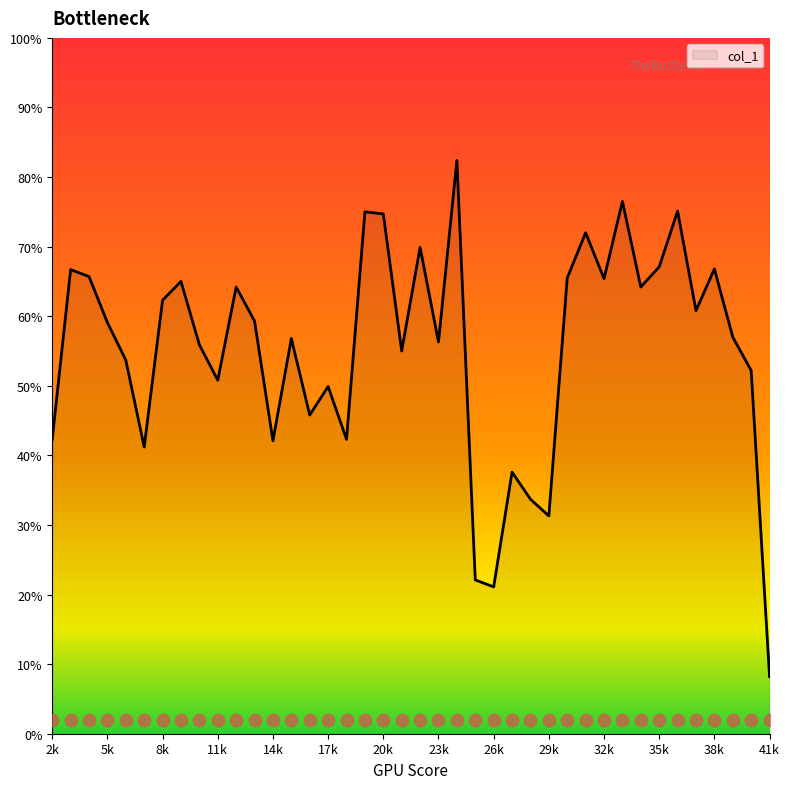

What is the change in value from 16000 to 28000?

-0.1